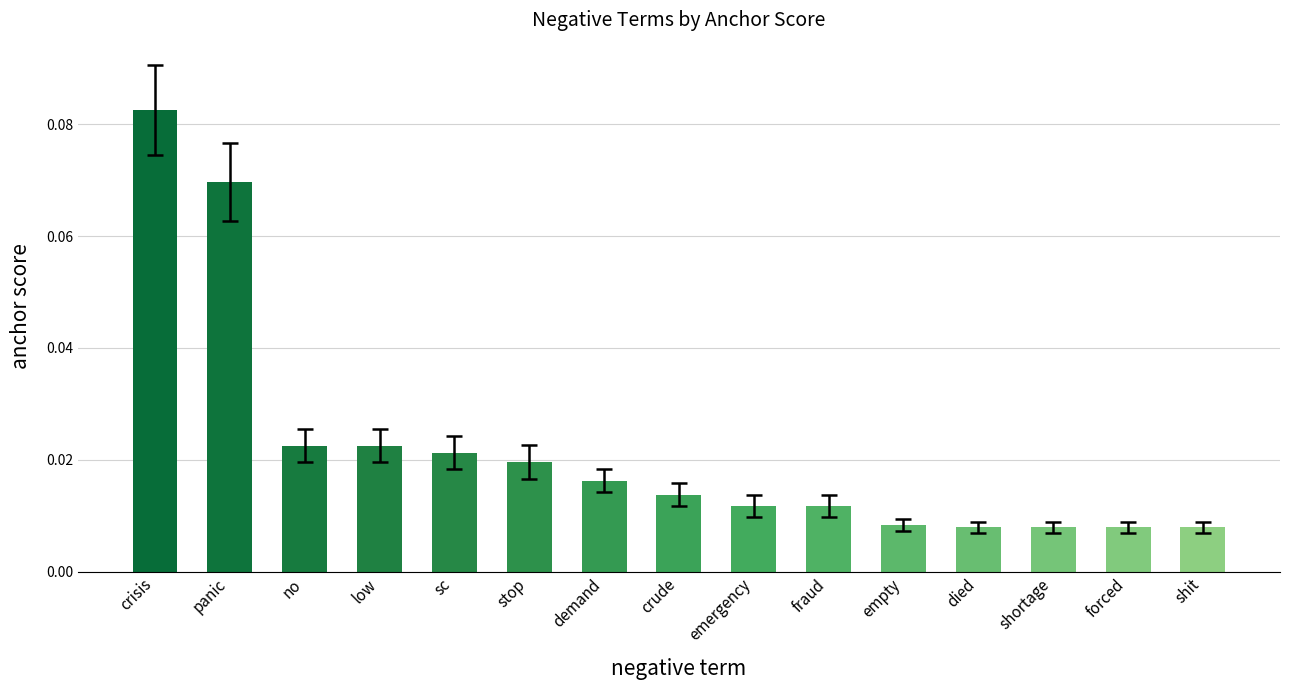

What is the sum of all values?

0.3